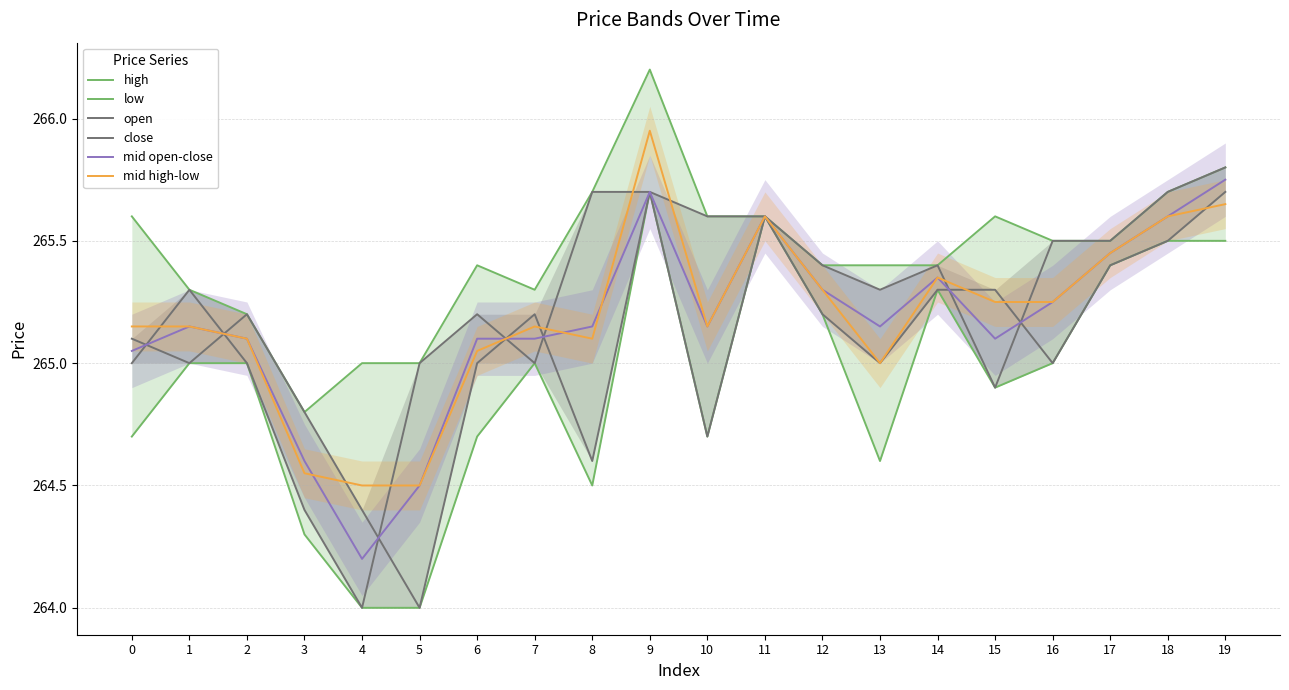

Read the open value at 17.

265.4